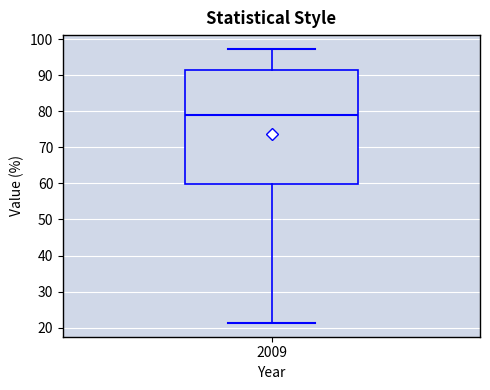

Transcribe this box plot: give where the median line is, the range the box spans, and where the two whiskers end, as read against the y-axis. The values are not printed on the chart, so give them approximately, as read against the axis.

median 79, box 60 to 91, whiskers 21 to 97